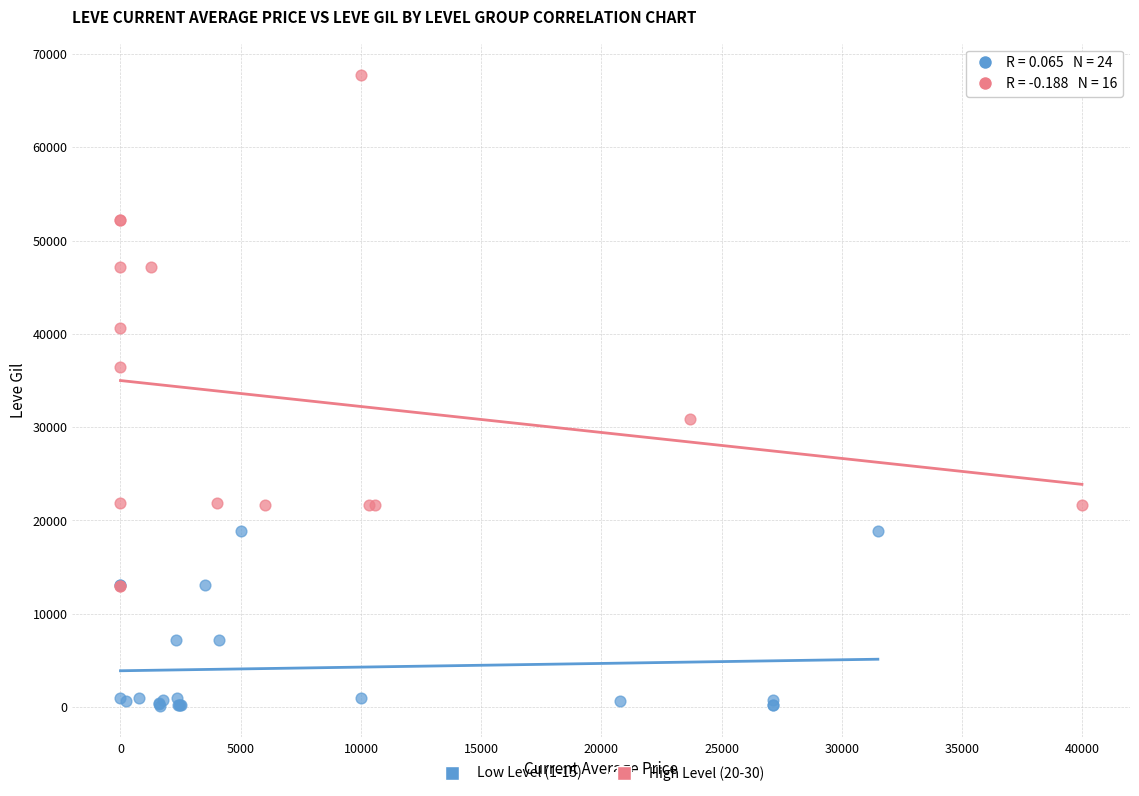

Which series contains the lowest Y value?

Low Level (1-15)